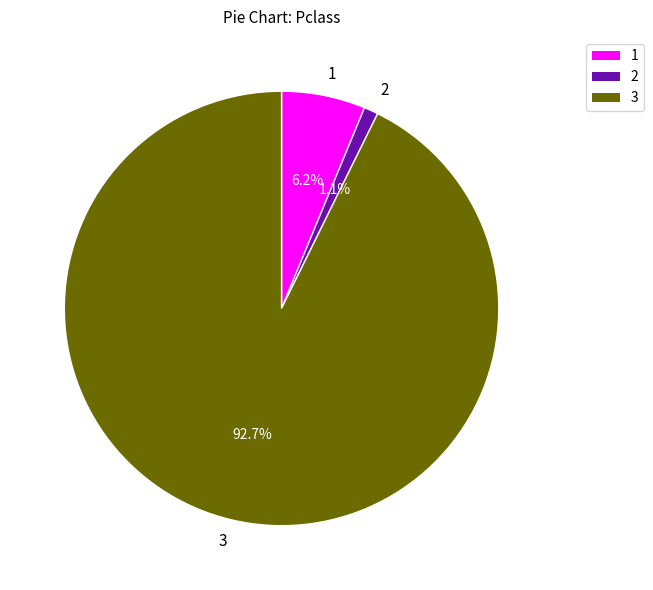

Which category has the biggest portion of the pie?

3